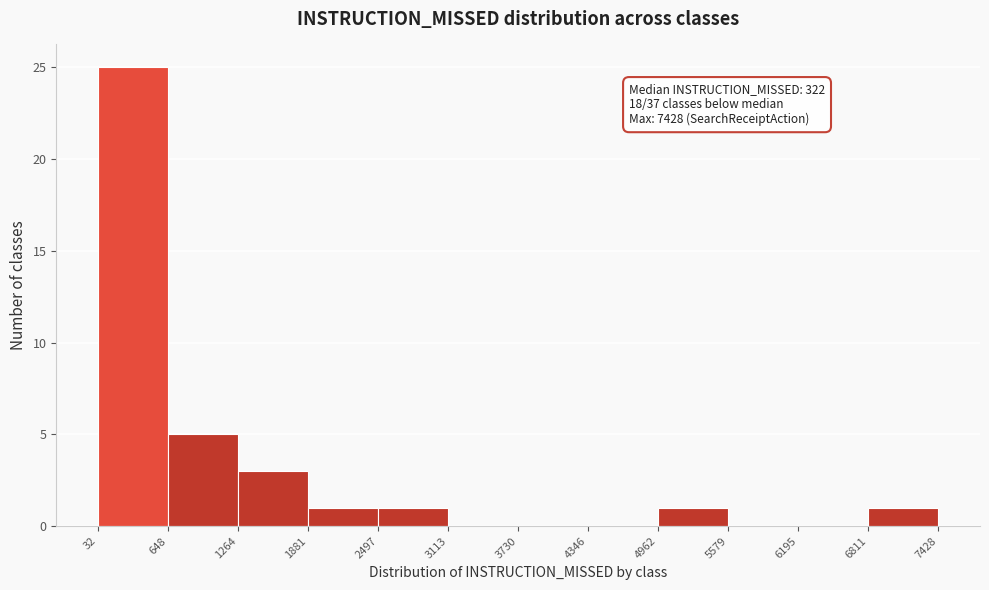

Over which range of the x-axis is the bar tallest?

32 to 648